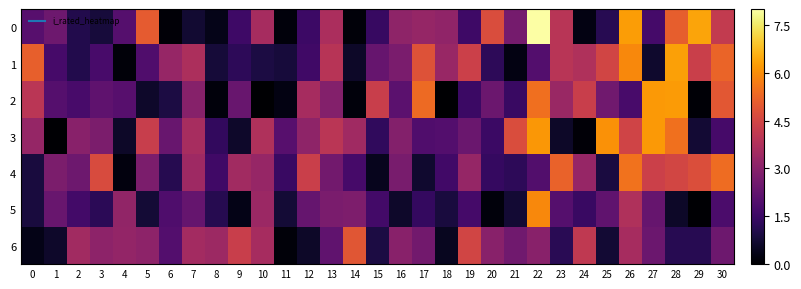

Which series has the largest total across all categories?

3